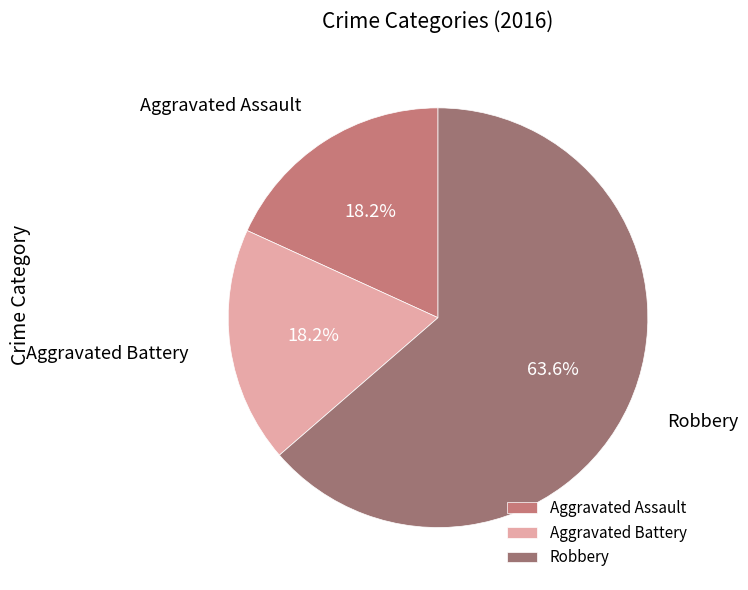

What percentage do Aggravated Assault and Aggravated Battery together represent?

36.4%